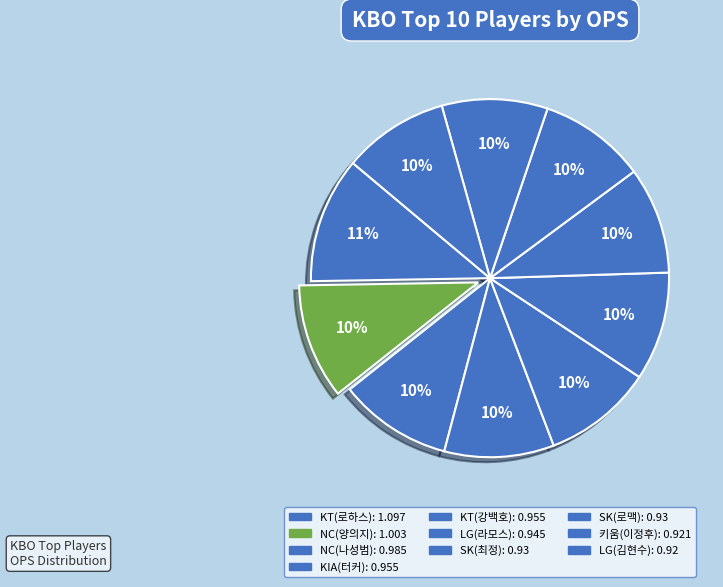

How many segments does this pie chart have?

10